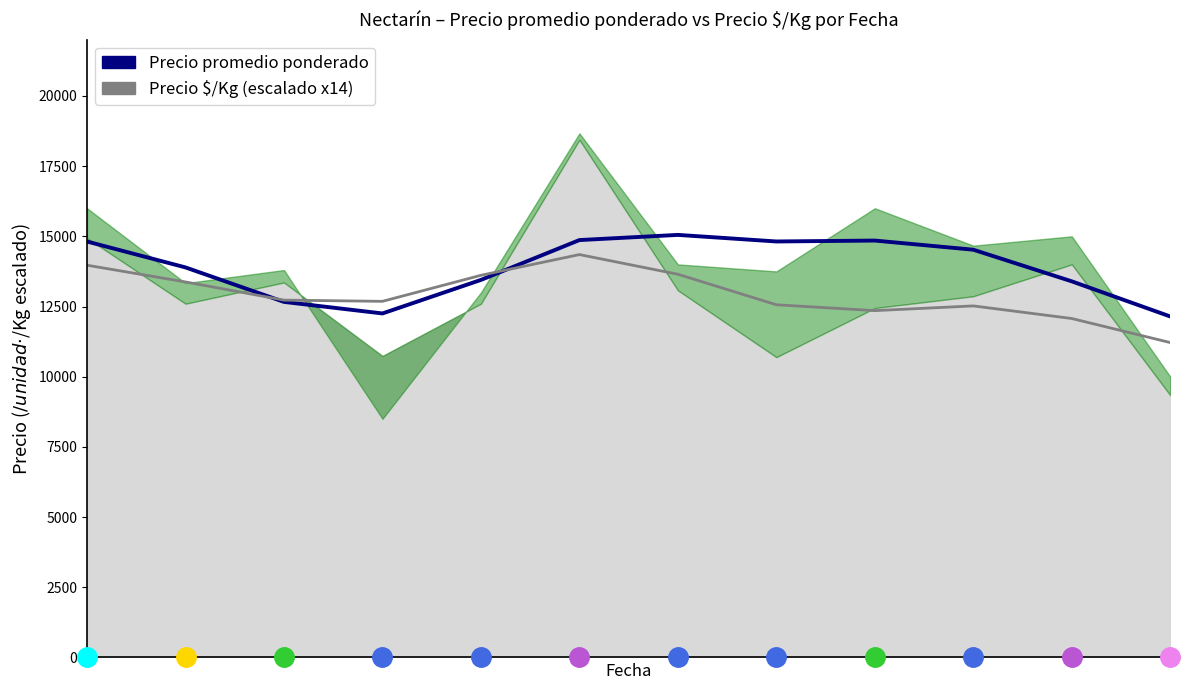

True or false: Precio $/Kg (escalado) and Precio promedio ponderado cross at least once.

True